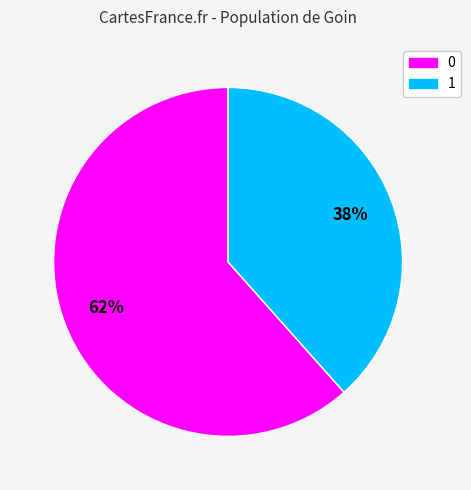

Do 1 and 0 together represent more than half of the pie?

Yes